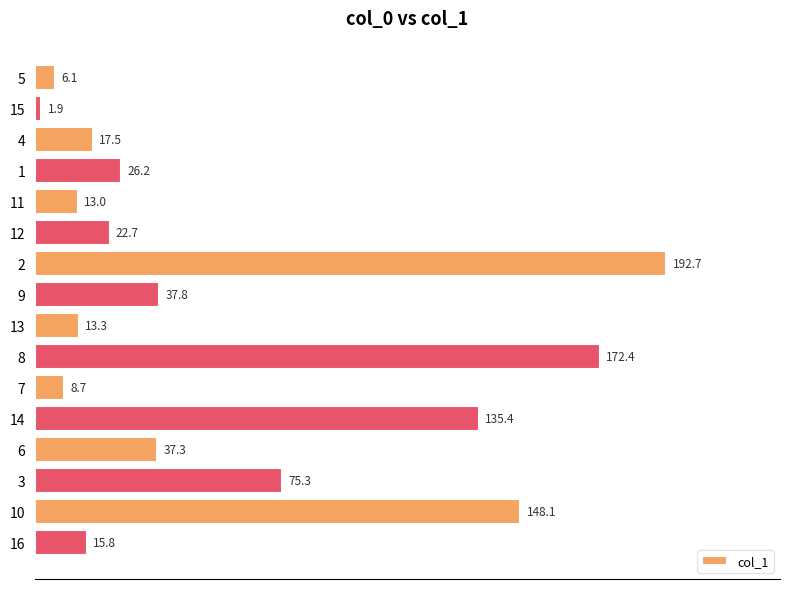

Rank the categories by value from highest to lowest.

2, 8, 10, 14, 3, 9, 6, 1, 12, 4, 16, 13, 11, 7, 5, 15